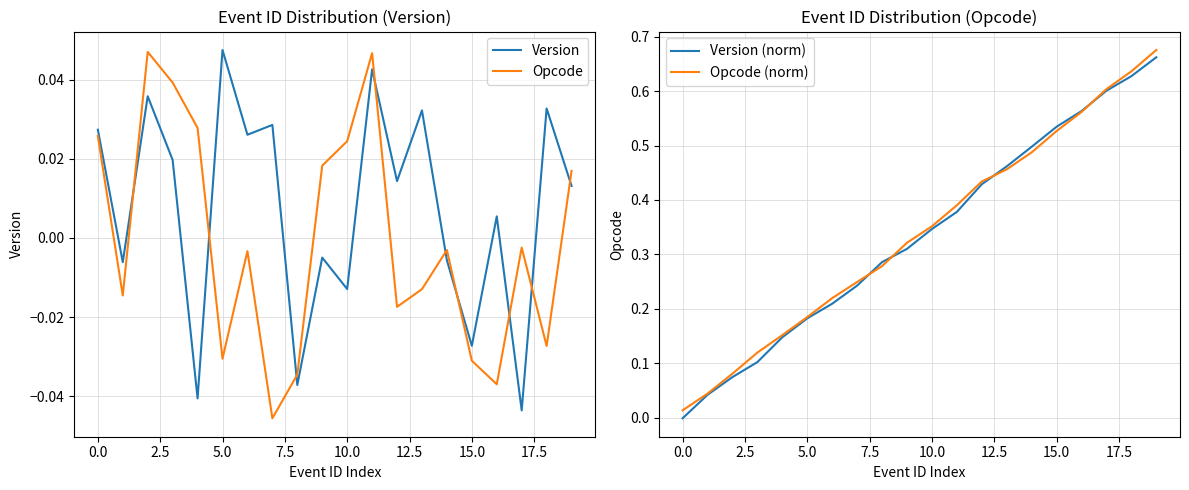

At how many categories does at least one series exceed 0?

20